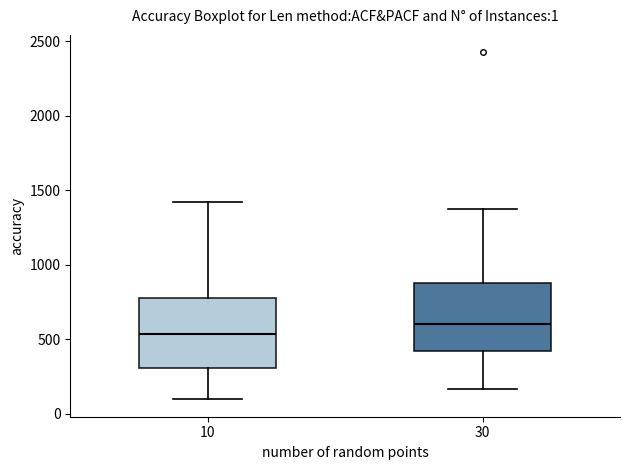

Which box's median line is the lowest?

10